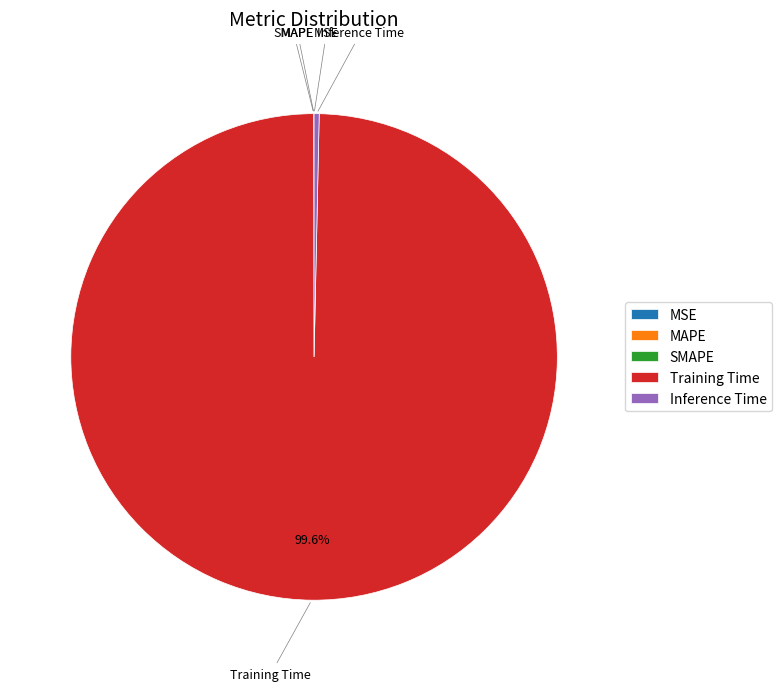

What is the largest slice in the pie chart?

Training Time